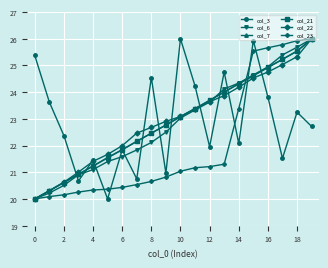

What is the average value of the col_3 series?

22.9